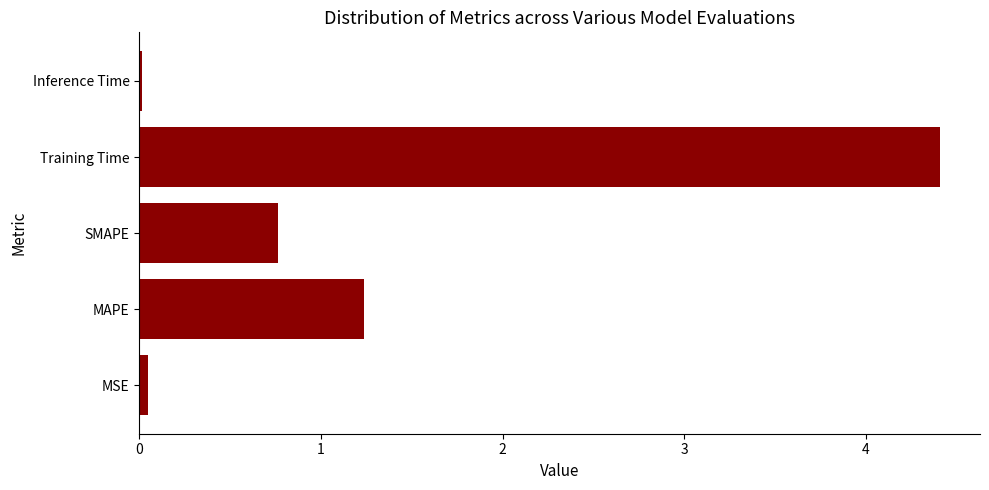

The chart shows a value of 7.4 at Training Time. True or false?

False